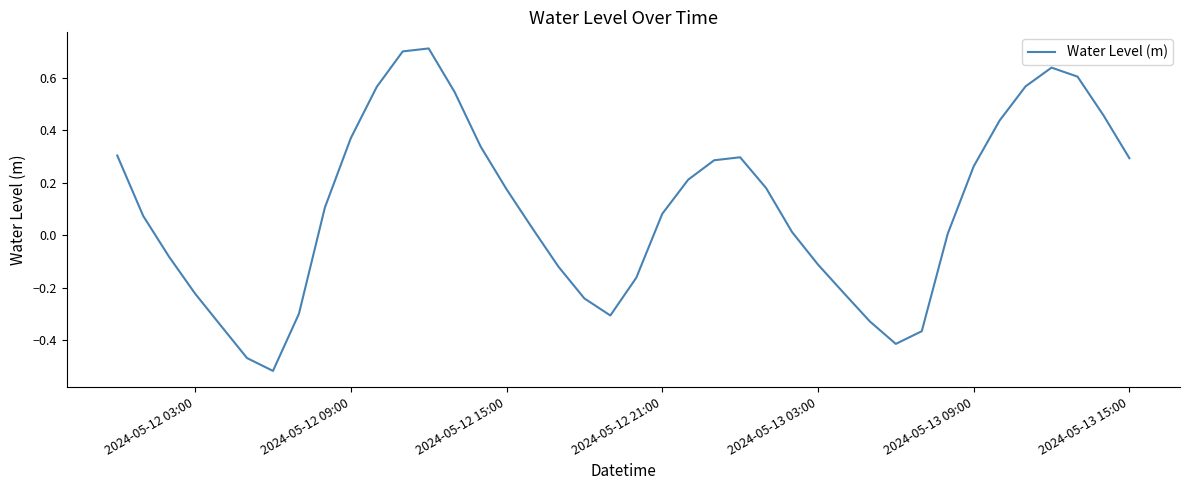

What is the greatest value displayed?

0.7